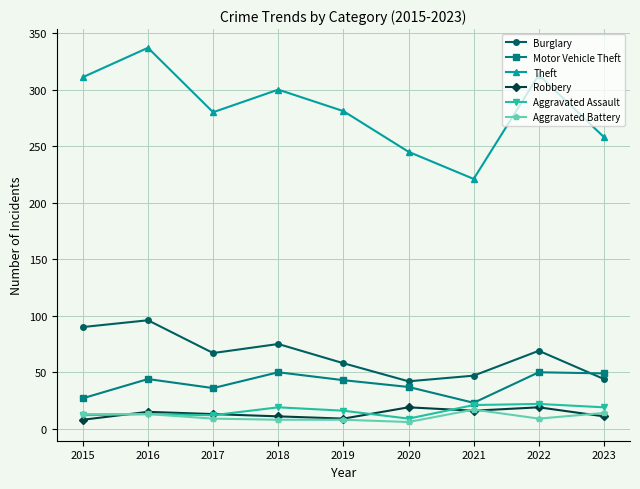

True or false: Aggravated Assault and Burglary cross at least once.

False